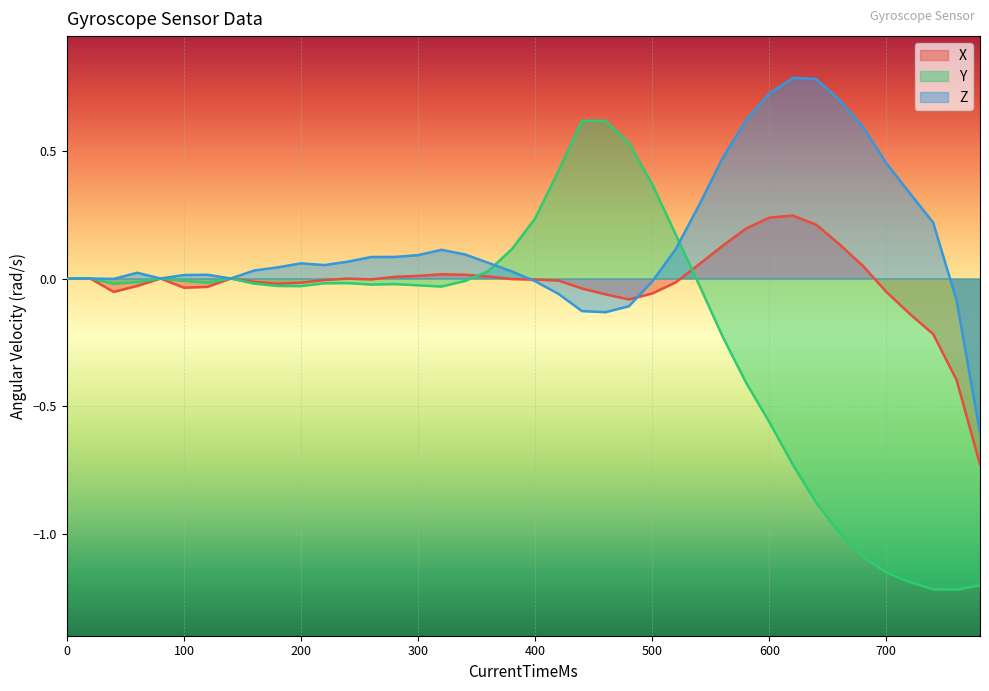

What is the sum of the Z values at 1524421991470 and 1524421991190?

0.1